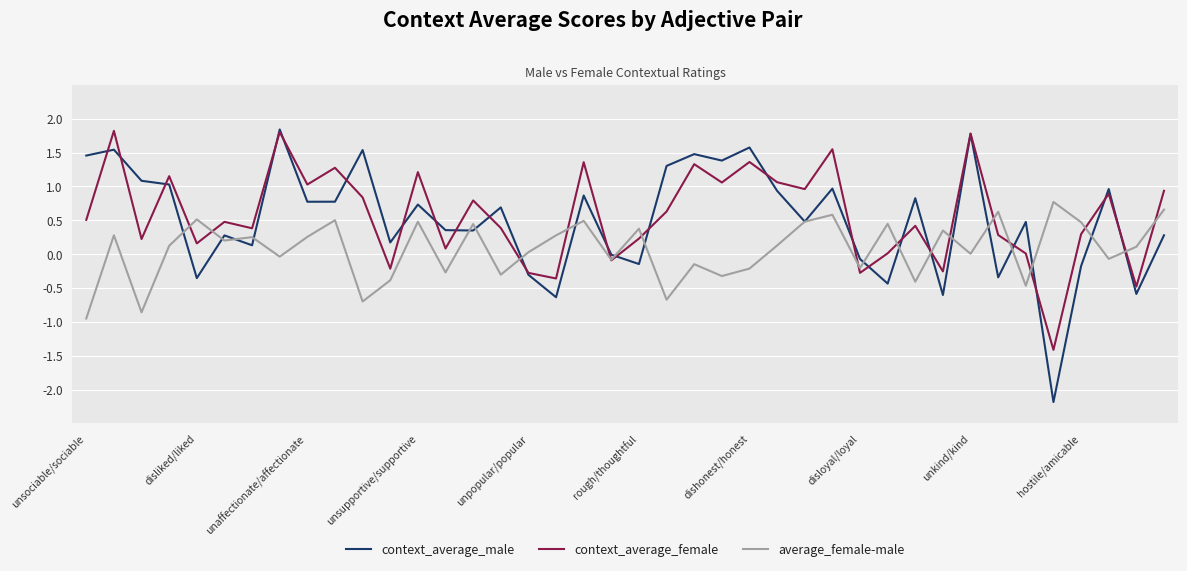

What is the difference between the maximum and minimum values in the context_average_male series?

4.0